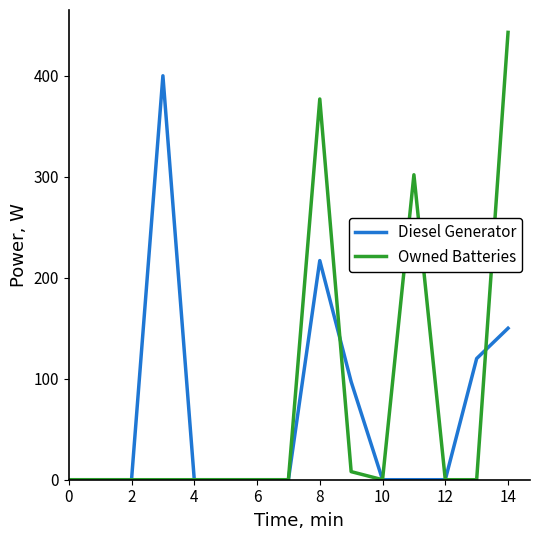

Which series has the largest range (max minus min)?

Owned Batteries